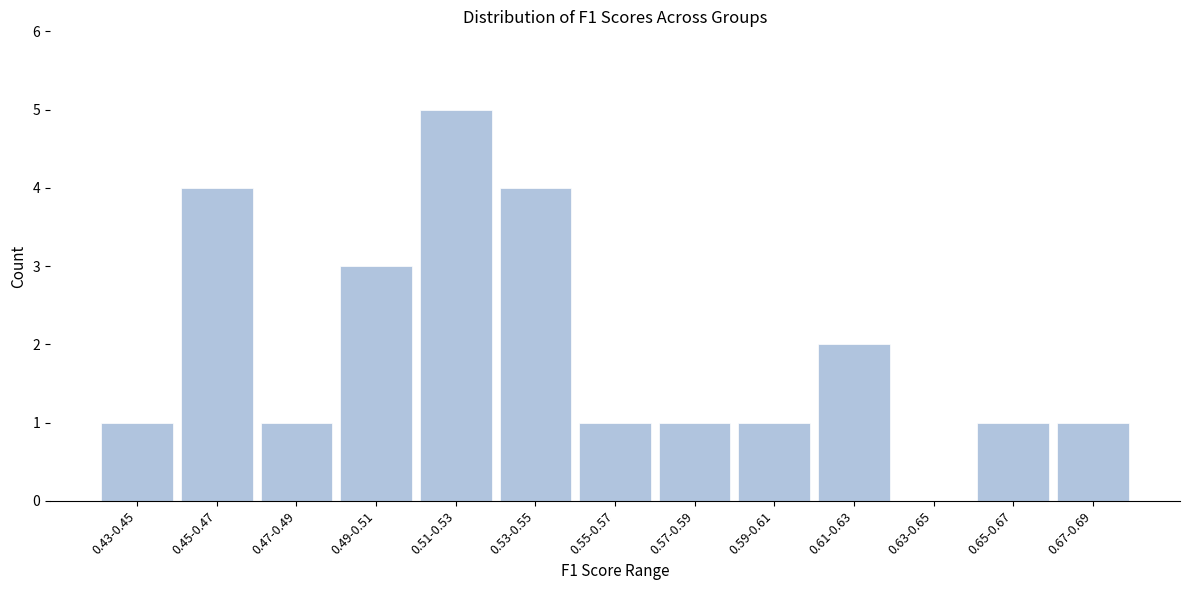

Reading left to right, what are all the values shown in this chart?

0.43-0.45=1	0.45-0.47=4	0.47-0.49=1	0.49-0.51=3	0.51-0.53=5	0.53-0.55=4	0.55-0.57=1	0.57-0.59=1	0.59-0.61=1	0.61-0.63=2	0.63-0.65=0	0.65-0.67=1	0.67-0.69=1